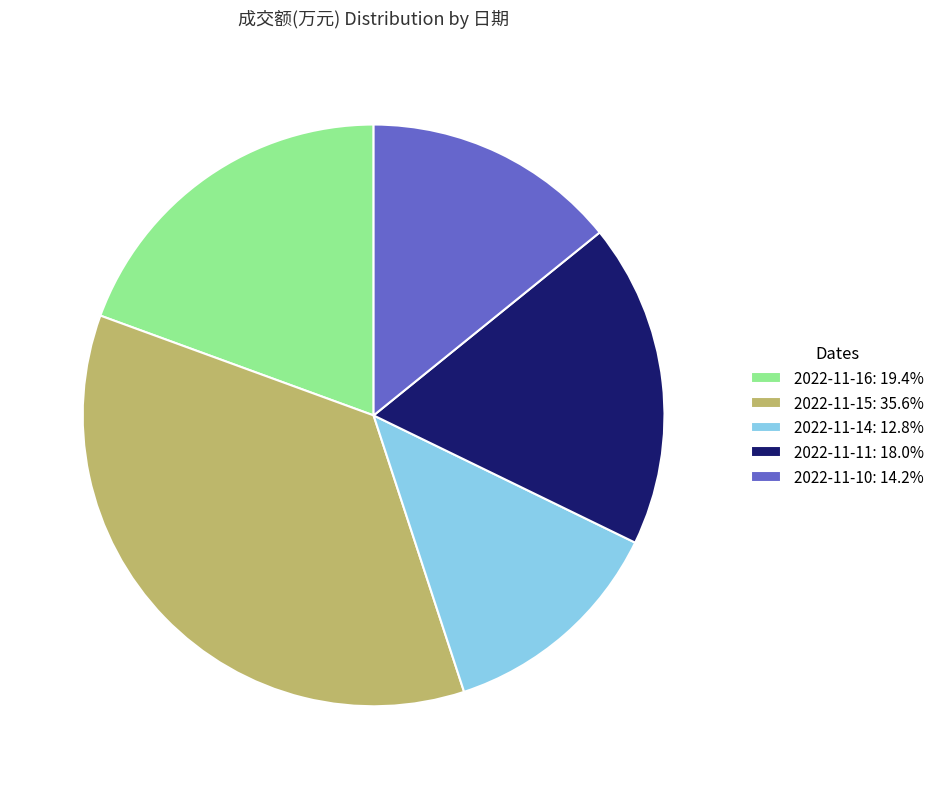

Does 2022-11-14 represent more than half of the total?

No